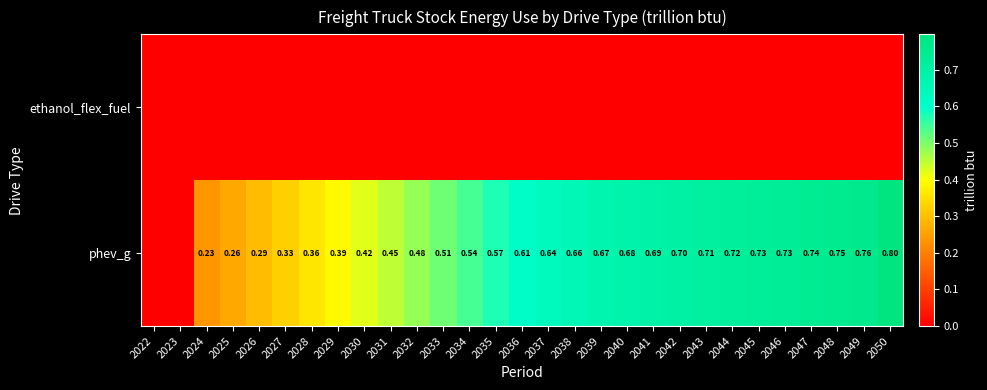

Which series has the widest spread of values?

phev_g